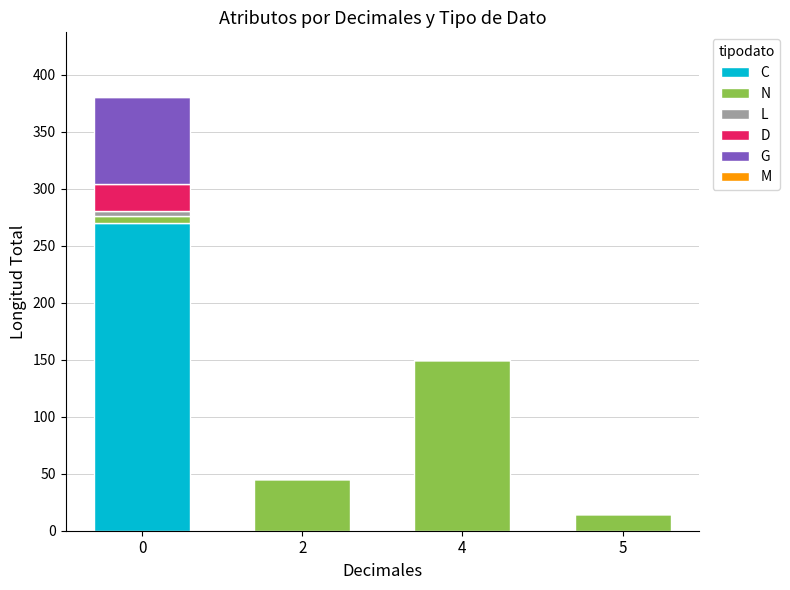

What is the sum of all C values?

270